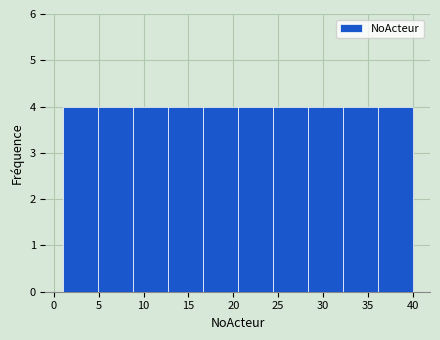

Reading left to right, list every bar in this chart as the range it spans on the x-axis followed by its height. Neither the bar edges nor the heights are printed on the chart, so give them approximately, as read against the axes.

1.0 to 4.9: 4
4.9 to 8.8: 4
8.8 to 12.7: 4
12.7 to 16.6: 4
16.6 to 20.5: 4
20.5 to 24.4: 4
24.4 to 28.3: 4
28.3 to 32.2: 4
32.2 to 36.1: 4
36.1 to 40.0: 4